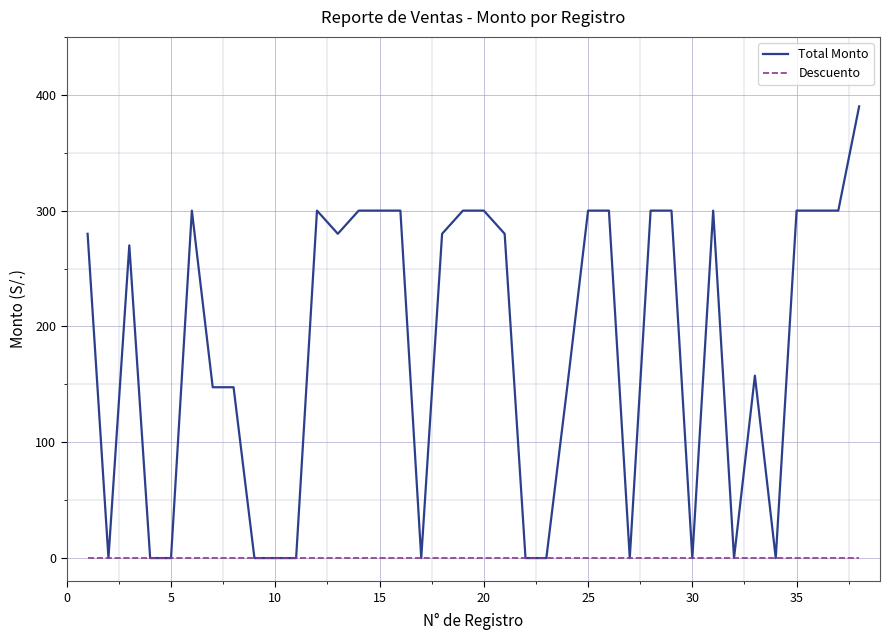

Rank the series by their average value, from highest to lowest.

Total Monto, Descuento